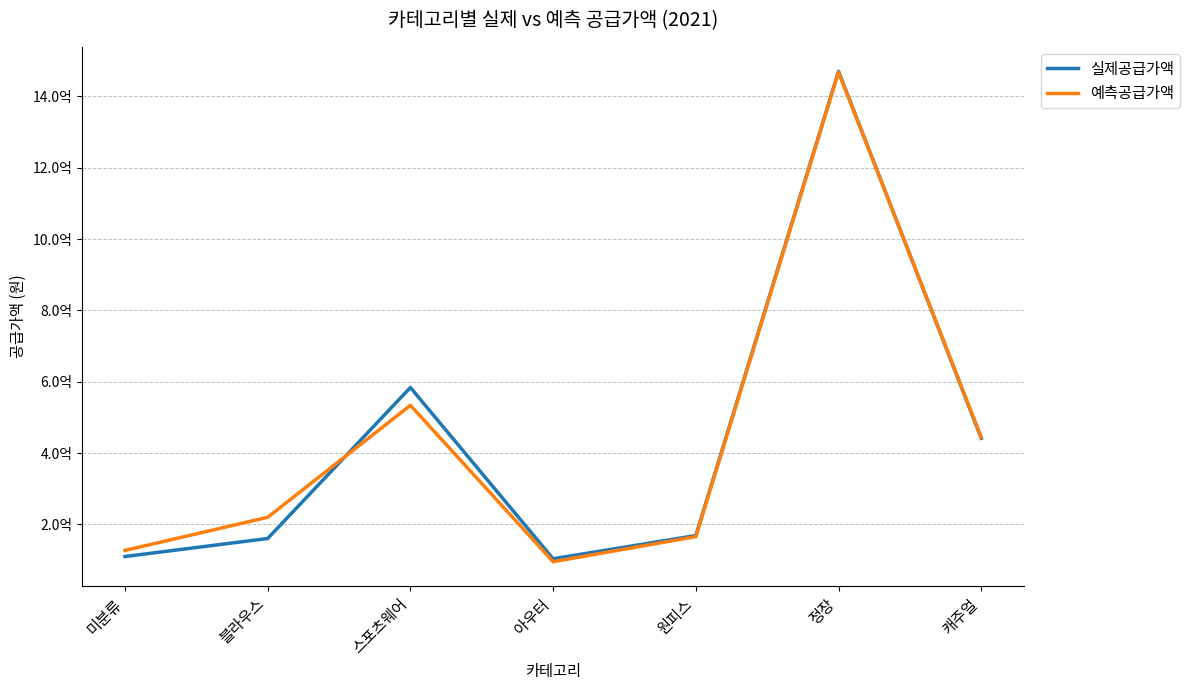

Which category has the lowest value in the 예측공급가액 series?

아우터